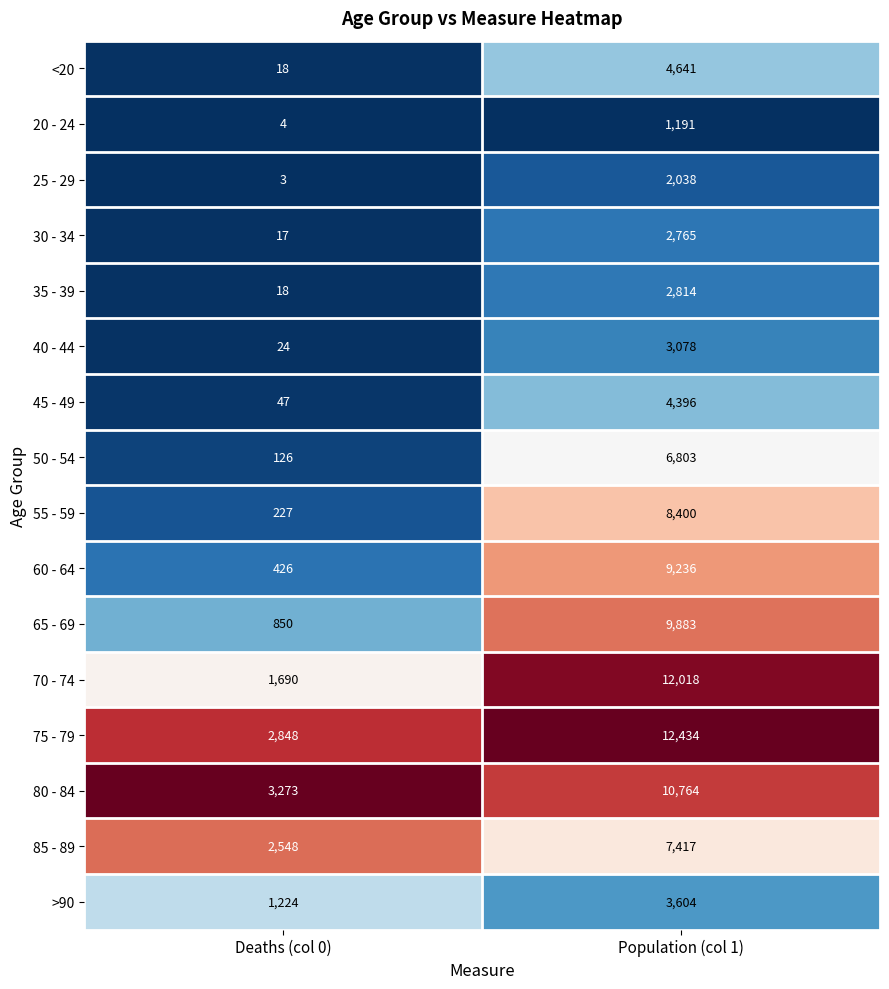

At which category is the sum across all series the highest?

Population (col 1)